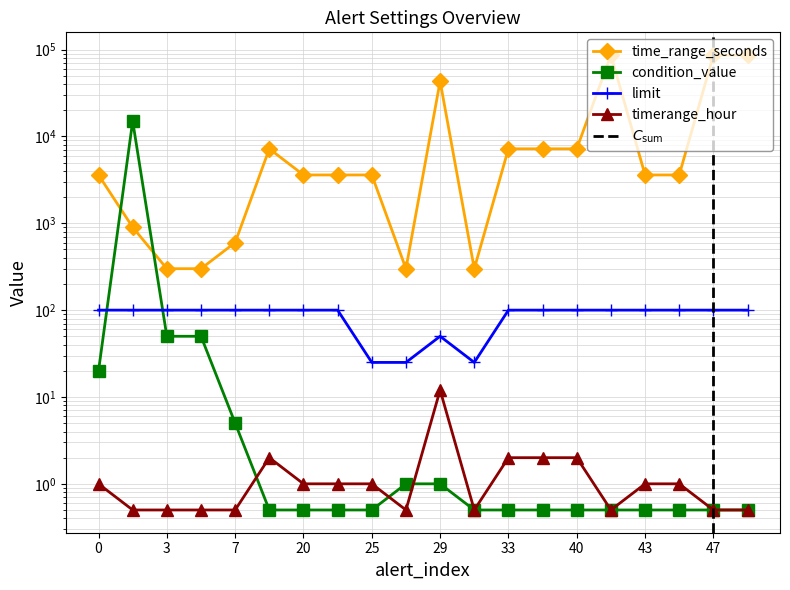

At which category is the sum across all series the highest?

41